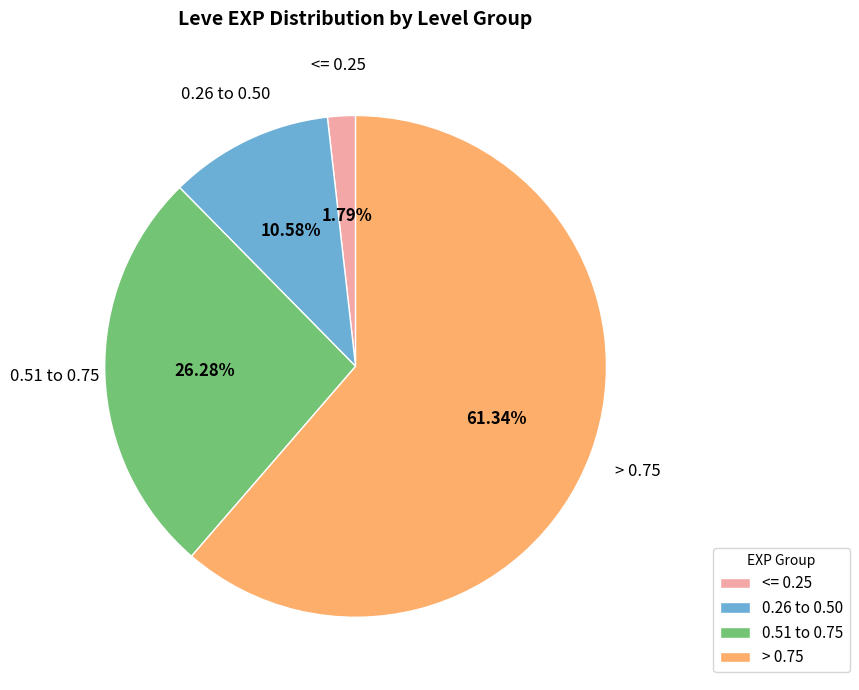

Does > 0.75 represent more than half of the total?

Yes